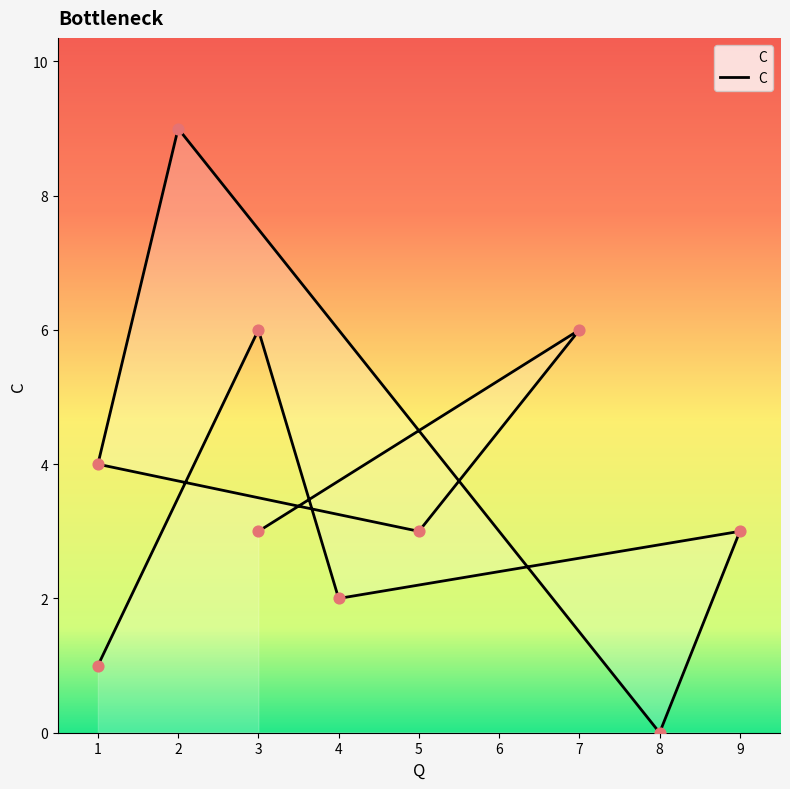

Approximately how many times larger is the value at 3 compared to 4?

3.0